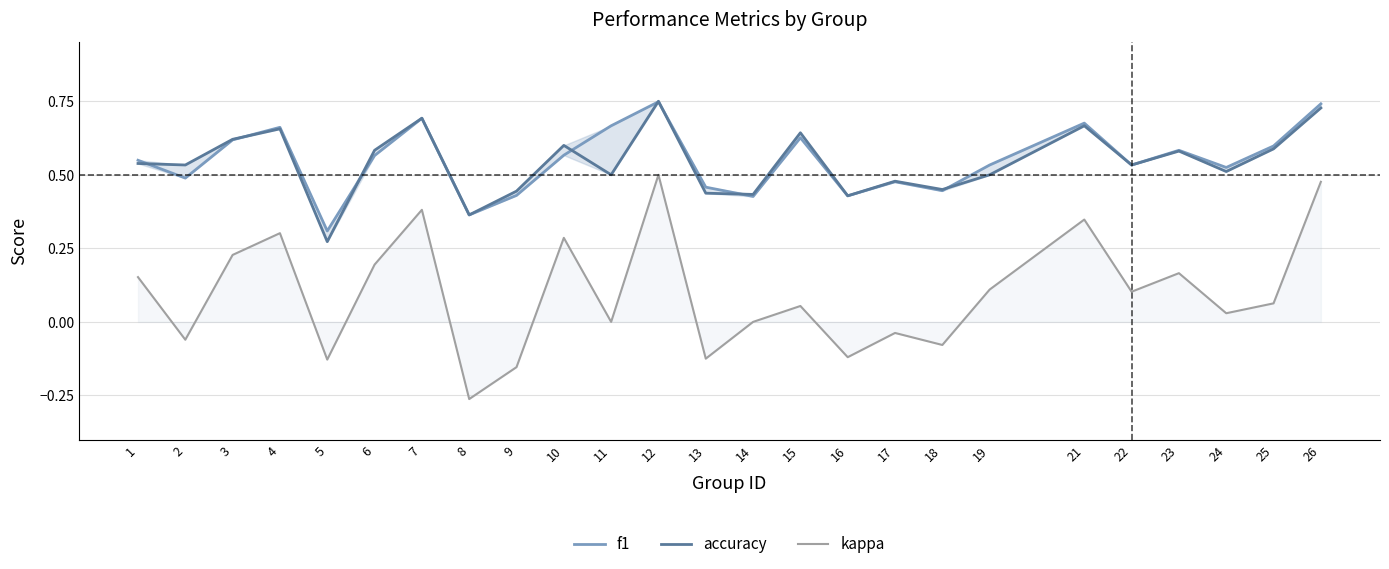

Does the chart have visible grid lines?

Yes